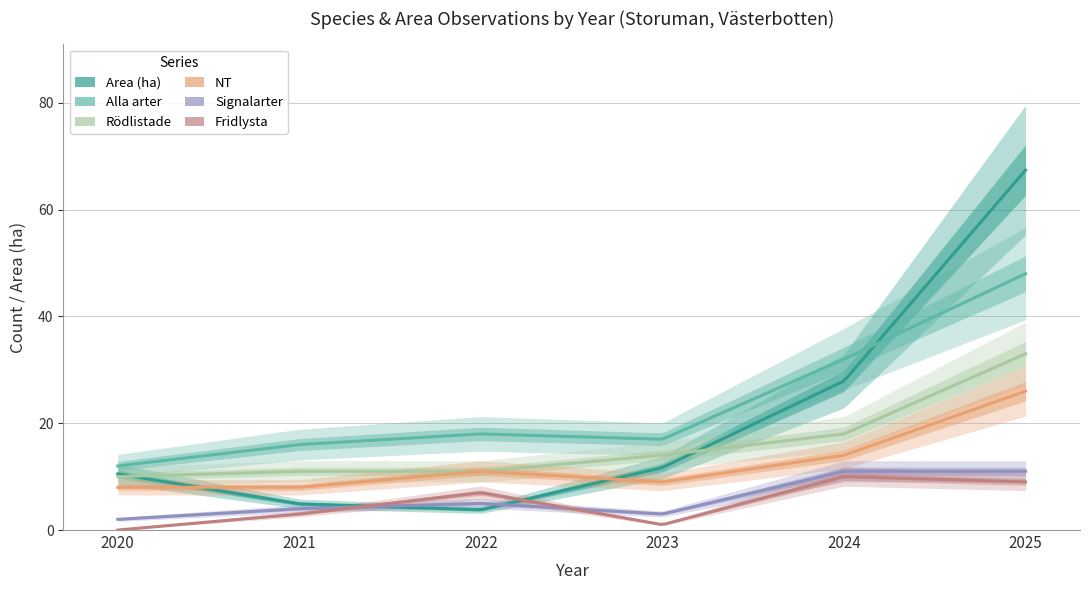

What value does the Alla arter series have at 2022?

18.0